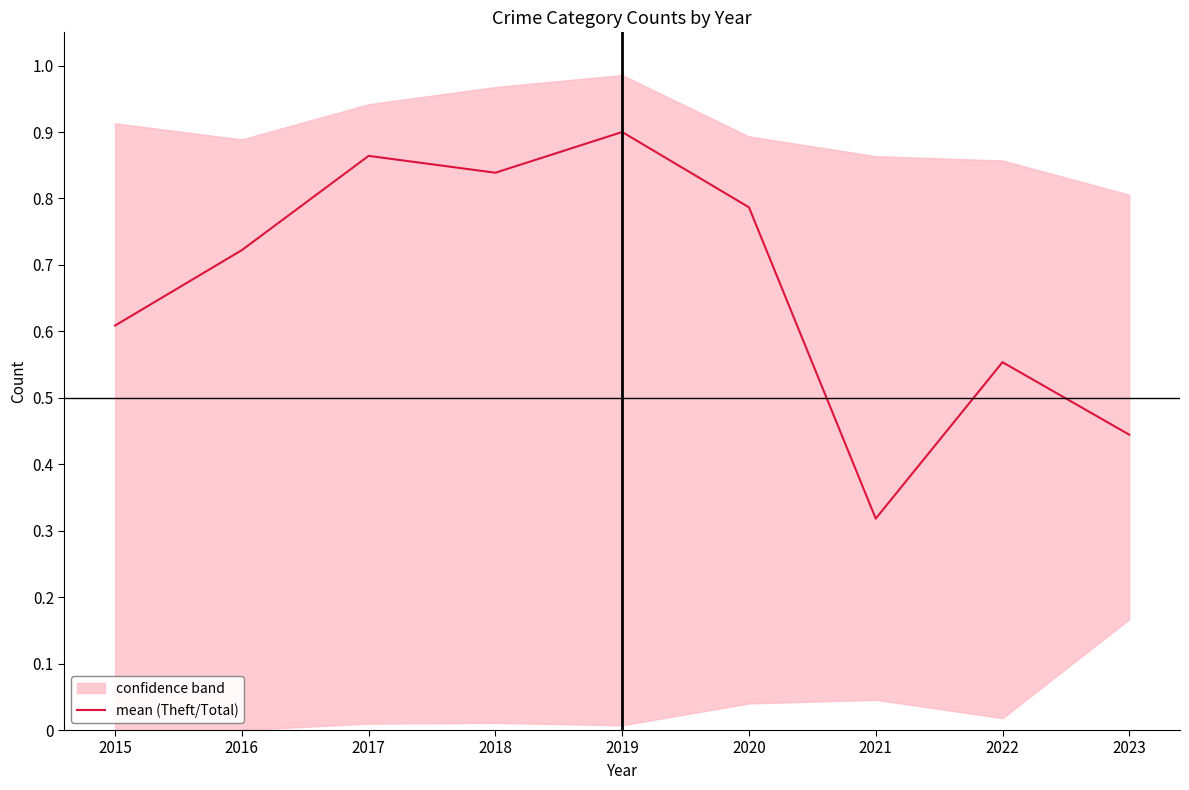

At which category does the data reach its first local peak?

2017